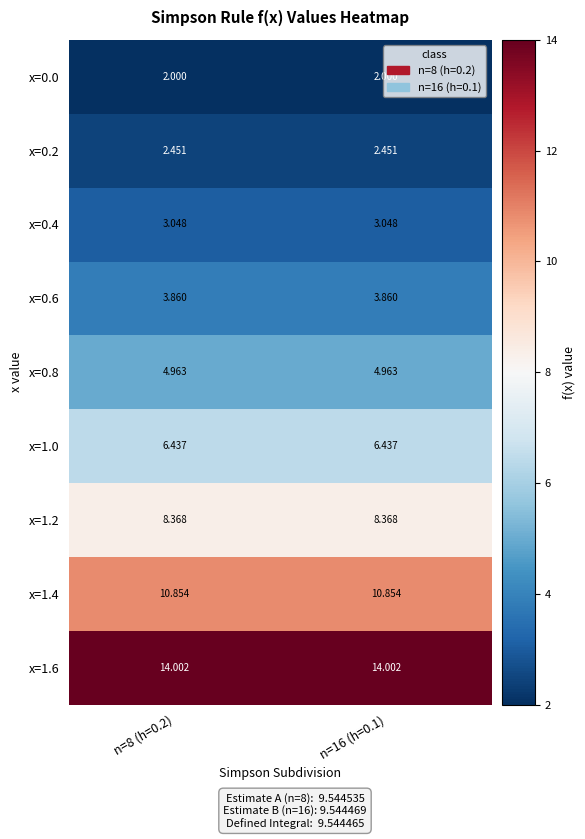

Reading left to right, what are all the values shown in this chart?

x=0.0: n=8 (h=0.2)=2.0	n=16 (h=0.1)=2.0
x=0.2: n=8 (h=0.2)=2.5	n=16 (h=0.1)=2.5
x=0.4: n=8 (h=0.2)=3.0	n=16 (h=0.1)=3.0
x=0.6: n=8 (h=0.2)=3.9	n=16 (h=0.1)=3.9
x=0.8: n=8 (h=0.2)=5.0	n=16 (h=0.1)=5.0
x=1.0: n=8 (h=0.2)=6.4	n=16 (h=0.1)=6.4
x=1.2: n=8 (h=0.2)=8.4	n=16 (h=0.1)=8.4
x=1.4: n=8 (h=0.2)=10.9	n=16 (h=0.1)=10.9
x=1.6: n=8 (h=0.2)=14.0	n=16 (h=0.1)=14.0